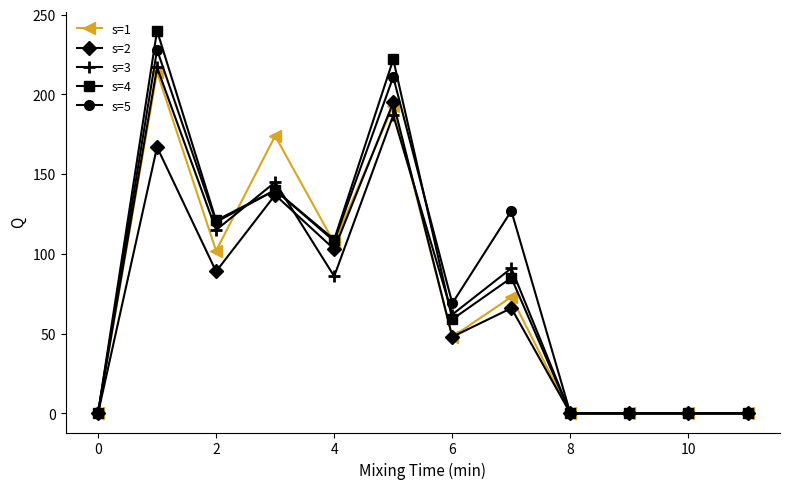

What are all the series names shown in the legend?

s=1, s=2, s=3, s=4, s=5